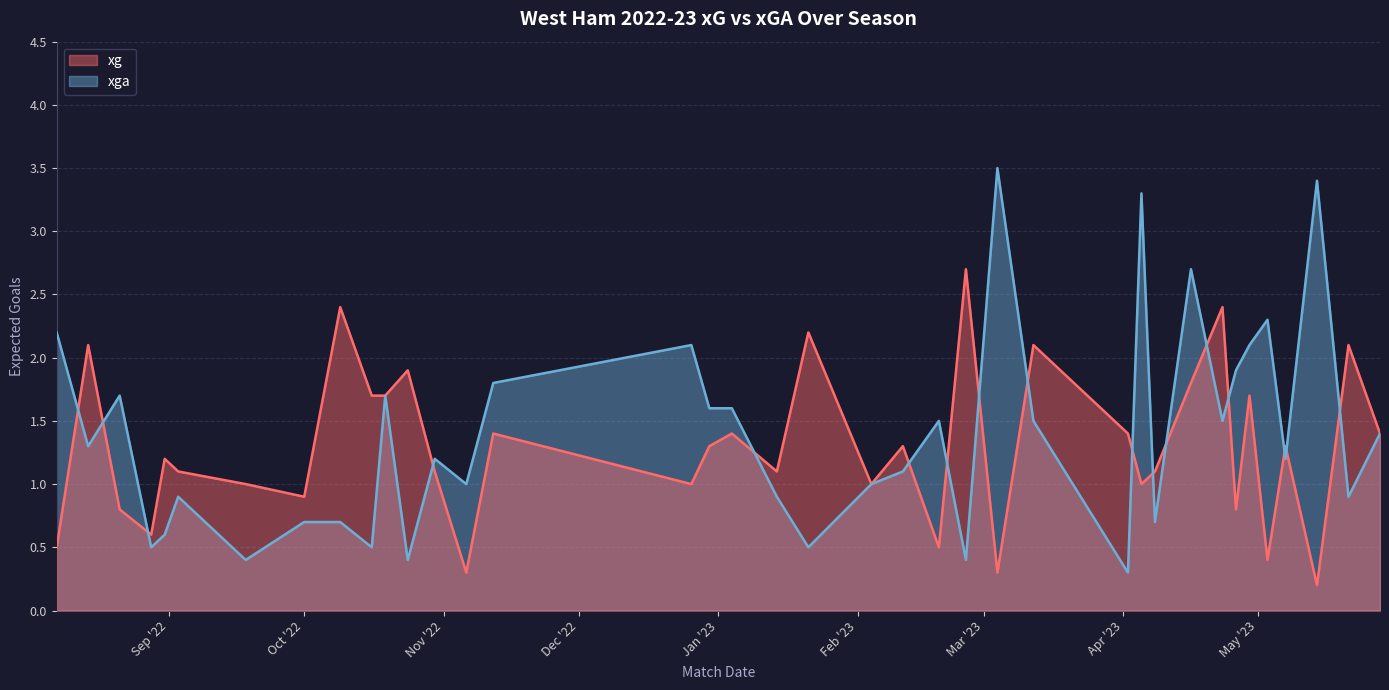

Count the number of data series in this chart.

2